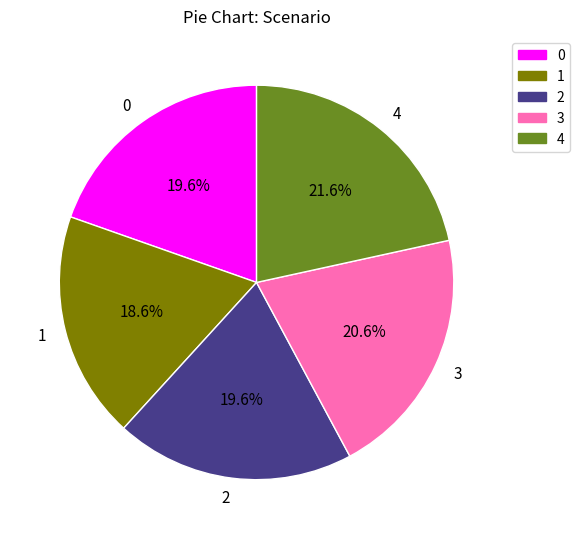

Does 3 represent more than half of the total?

No